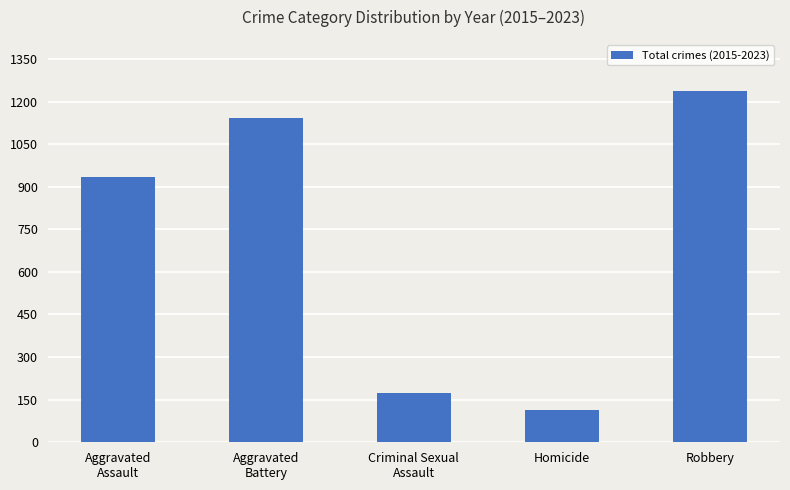

Read the value at Aggravated
Battery, to the nearest 10.

1140